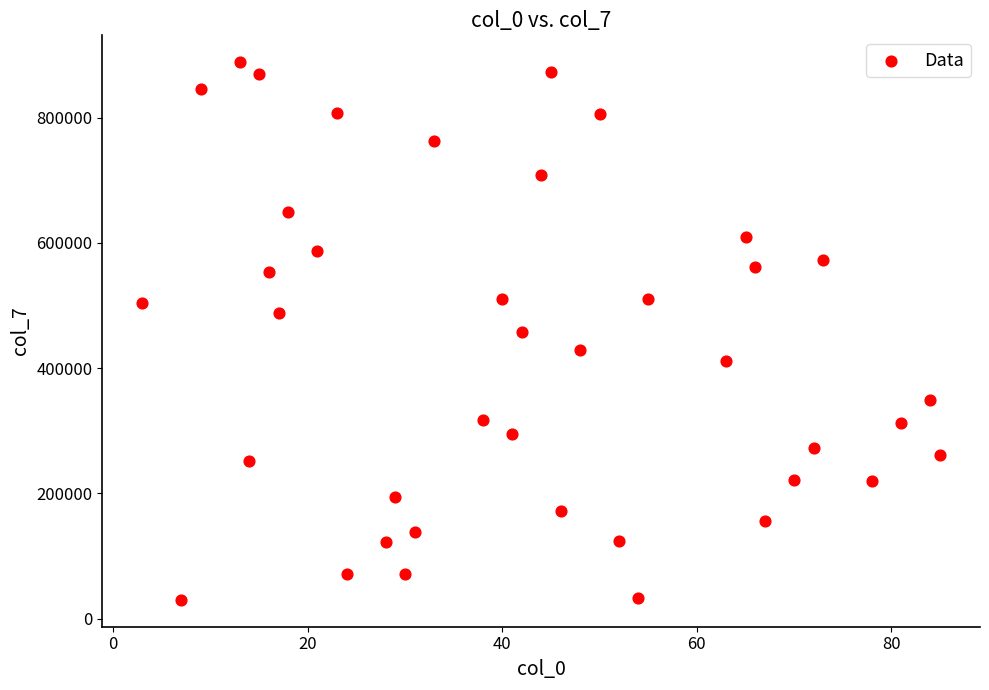

What is the range of X values (max minus min)?

82.0